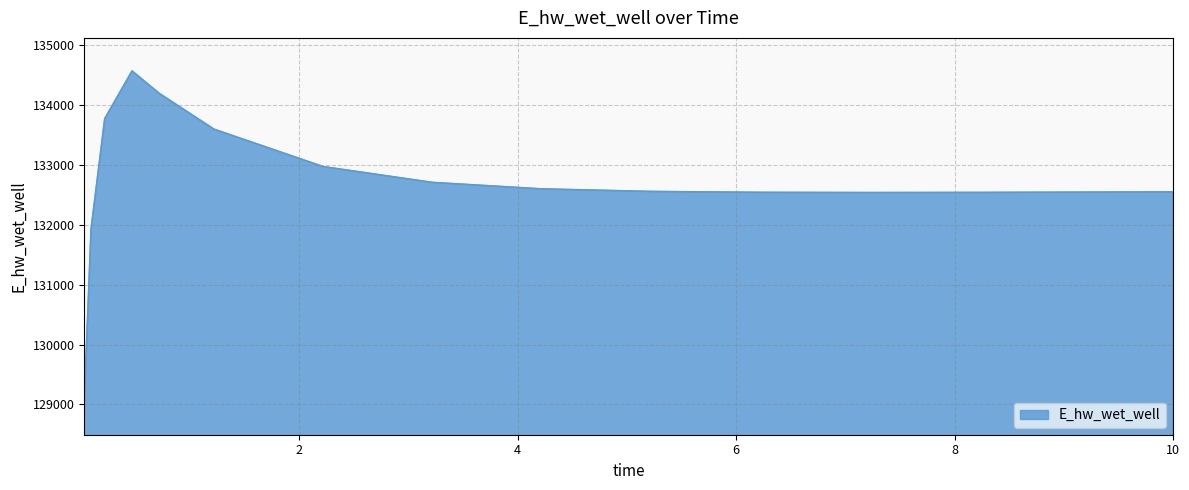

What is the difference between the maximum and minimum values?

5518.0